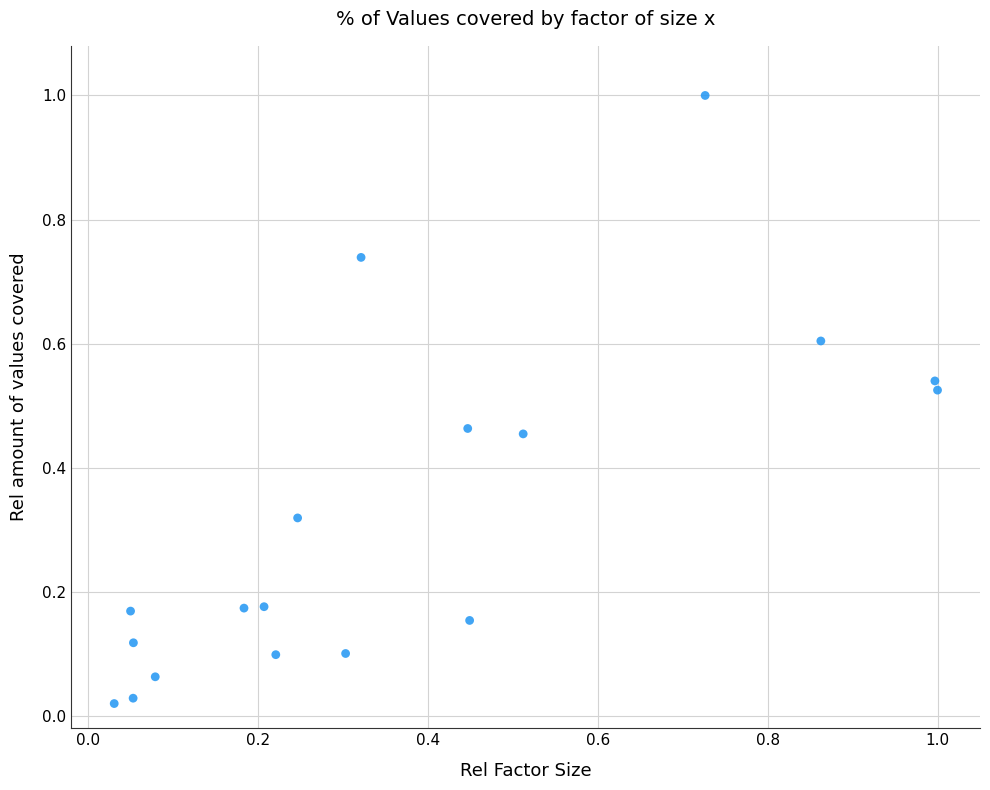

What is the range of X values (max minus min)?

1.0